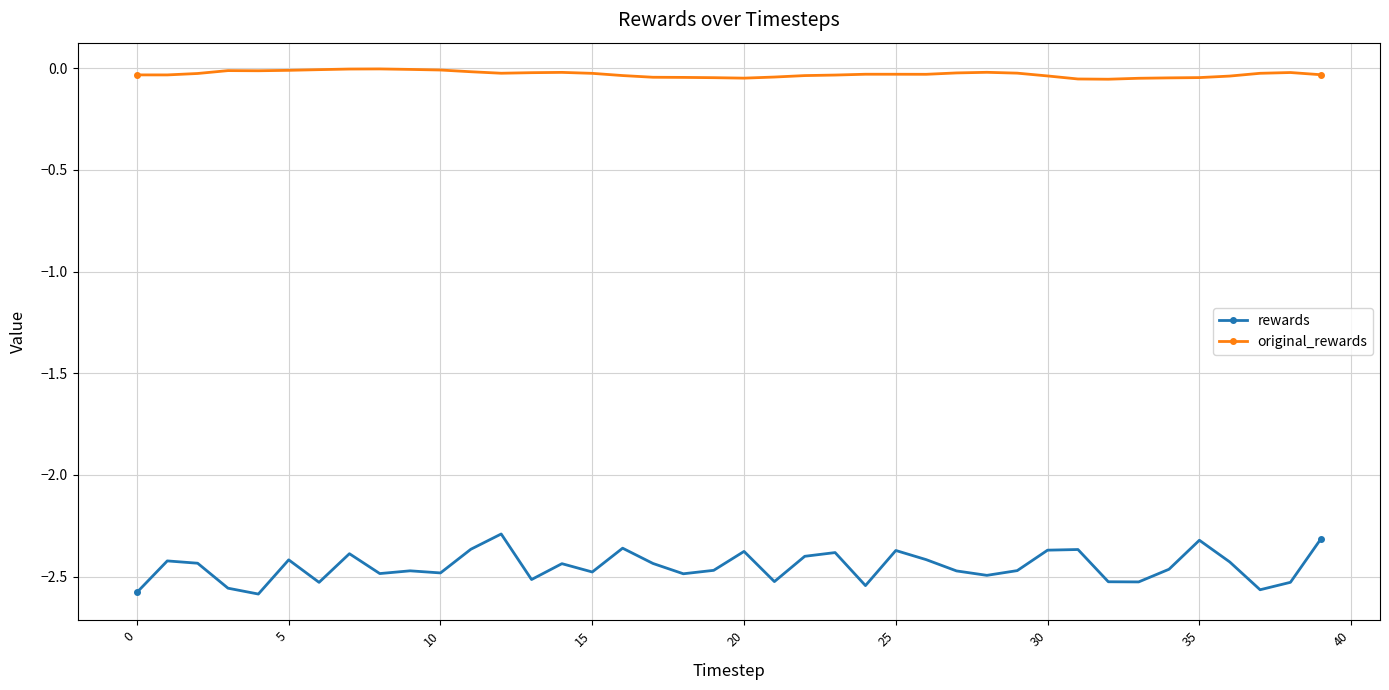

What is the maximum value for rewards?

-2.3